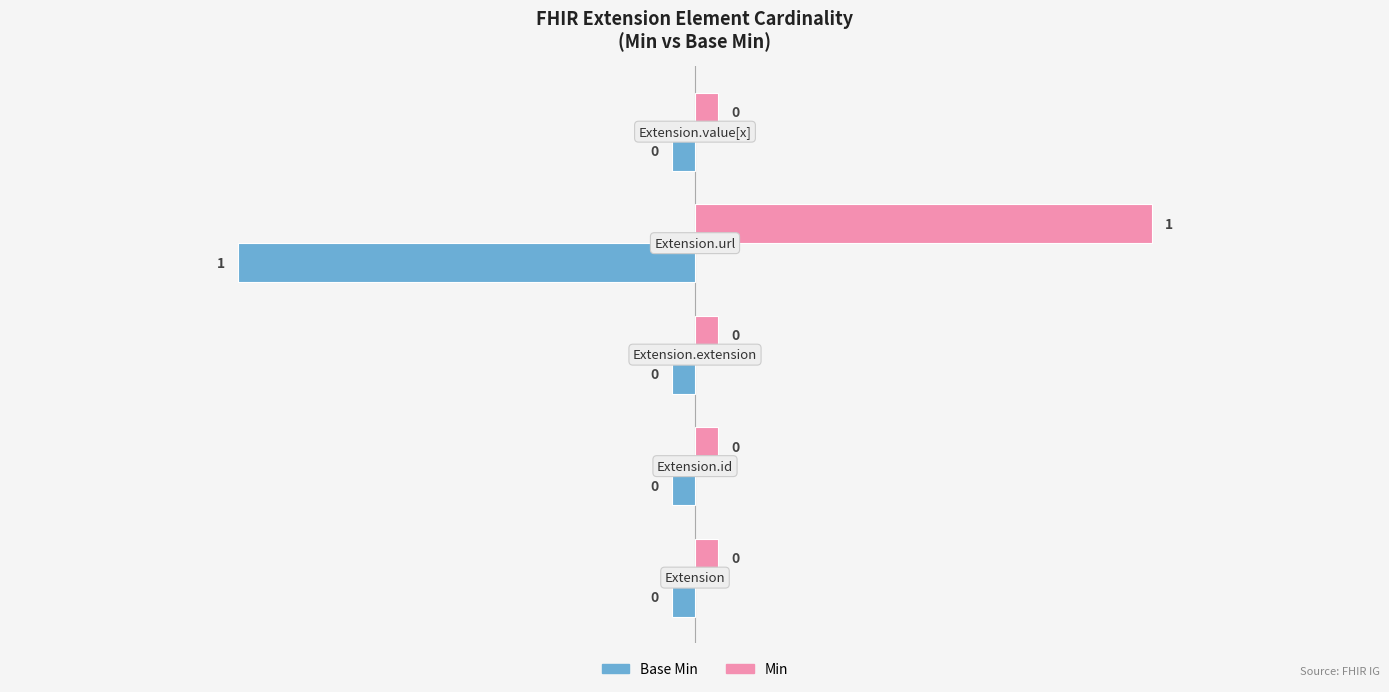

Rank the series by their average value, from lowest to highest.

Base Min, Min